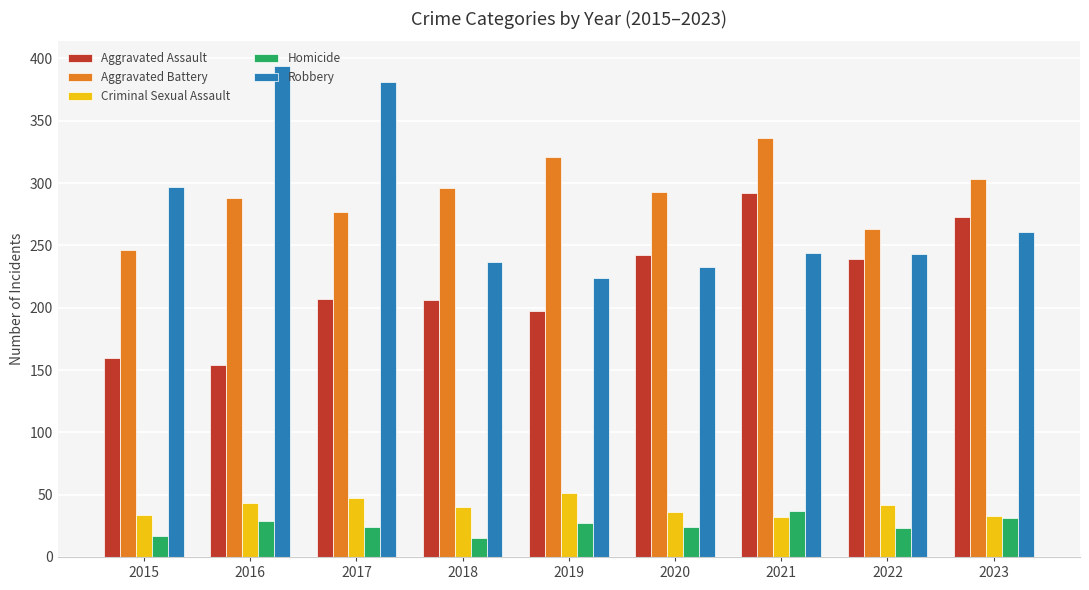

What is the sum of the Aggravated Battery values at 2019 and 2020?

614